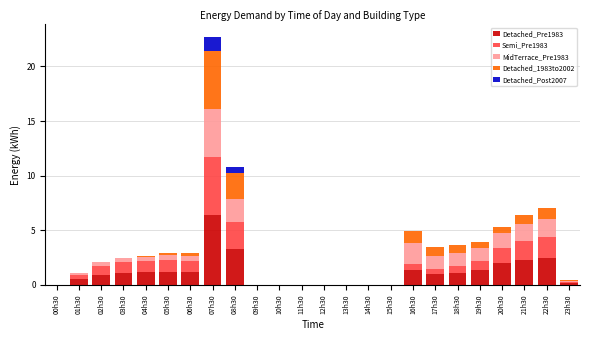

Which category has the highest value in the Detached_Pre1983 series?

07h30